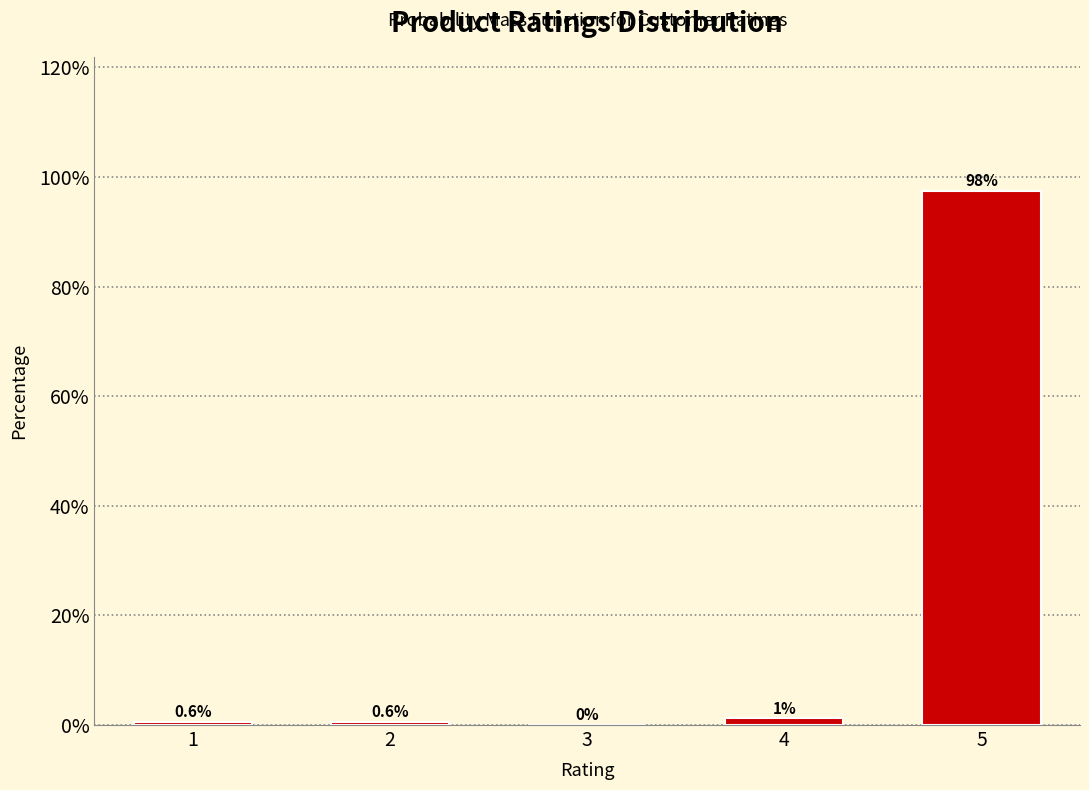

Which category has the highest value across all series?

5